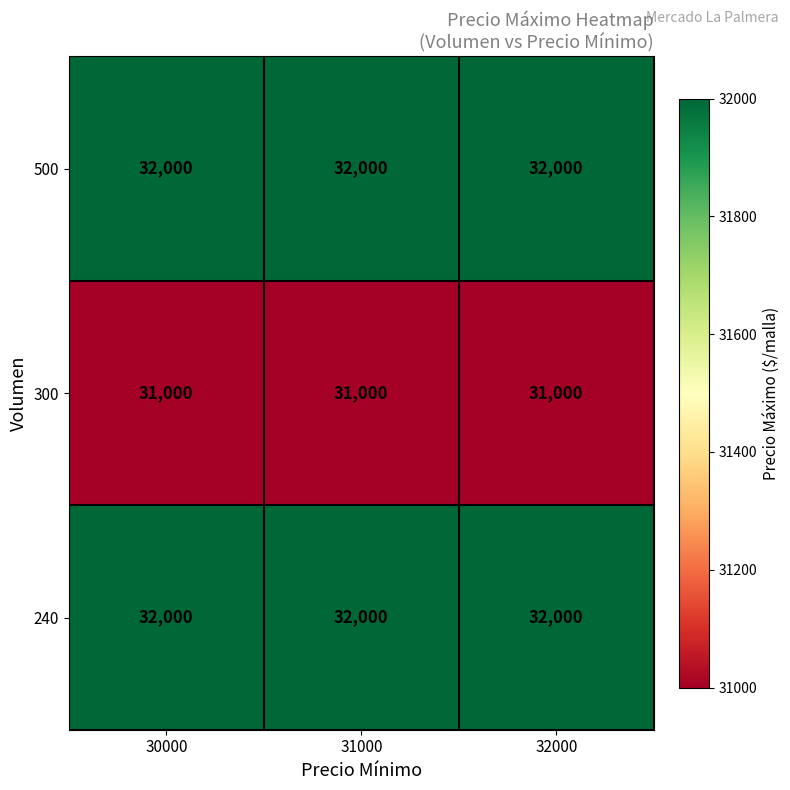

At how many categories does at least one series exceed 31461?

3